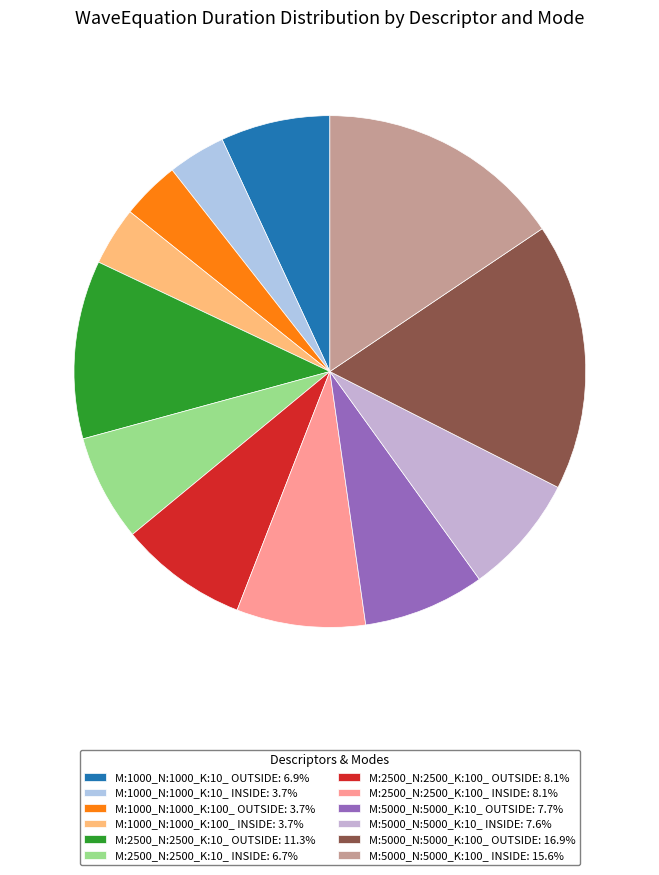

Count the number of slices in the pie.

12